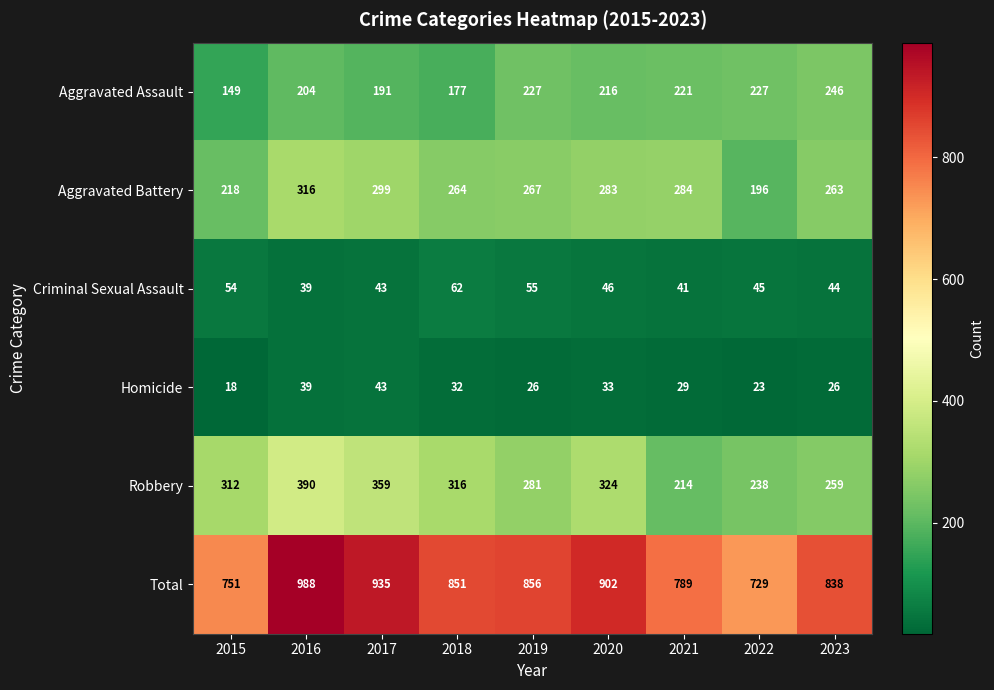

Where is Homicide nearest to the value 30?

2021